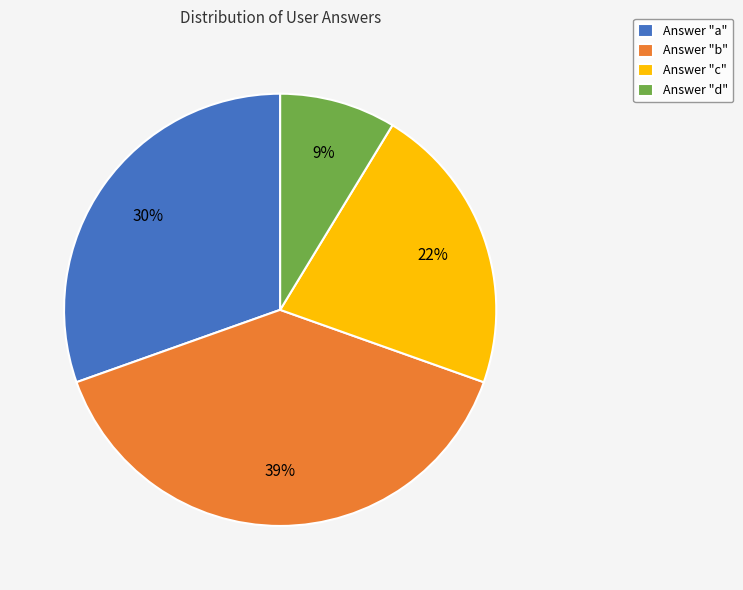

Which category has the smallest portion of the pie?

Answer "d"